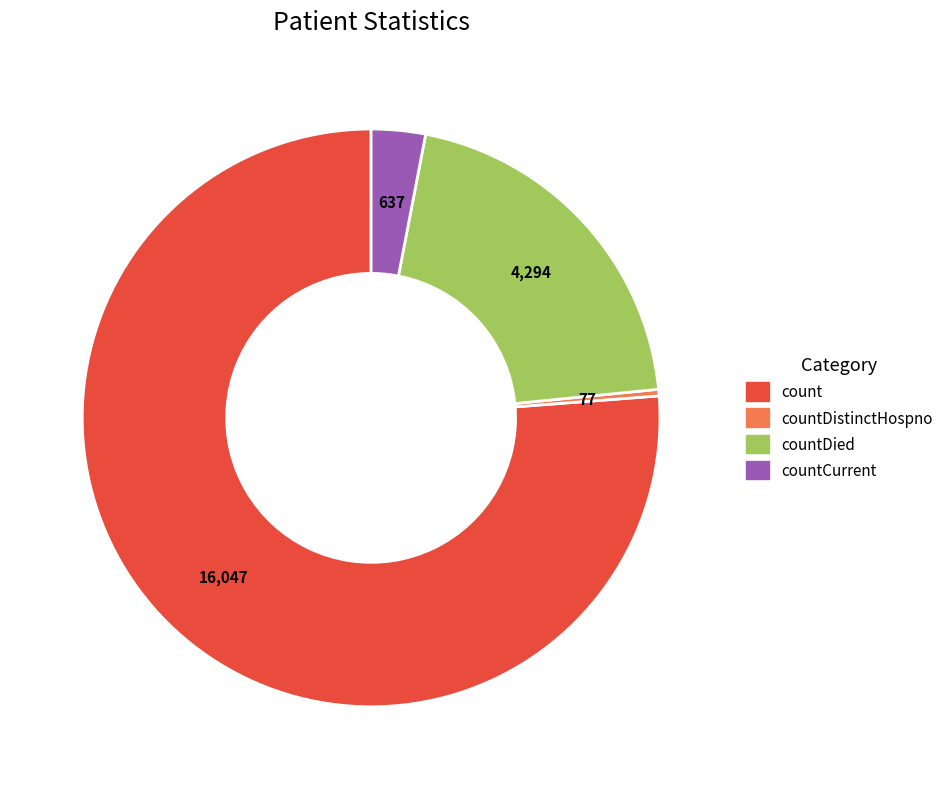

Is there any slice that represents more than half of the pie?

Yes